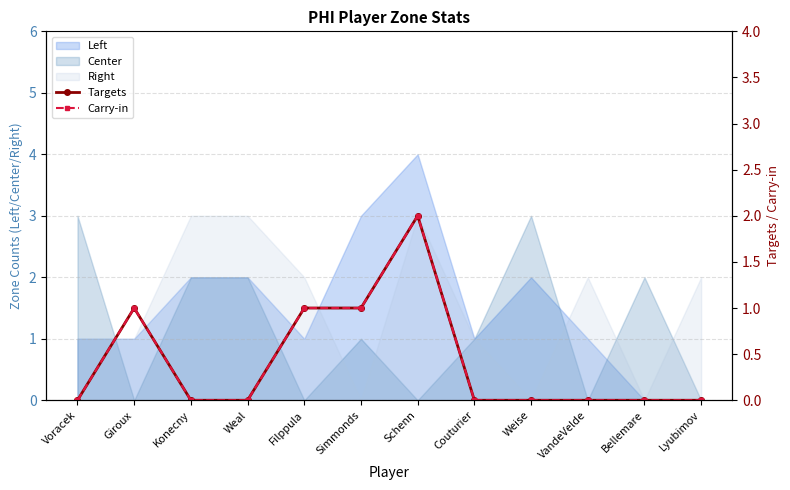

At which label is Targets closest to 1?

Giroux